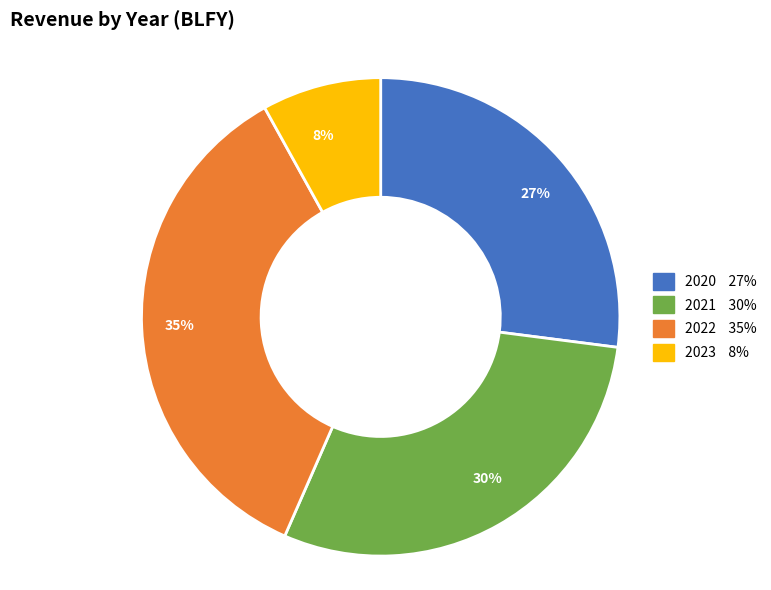

Is there any slice that represents more than half of the pie?

No